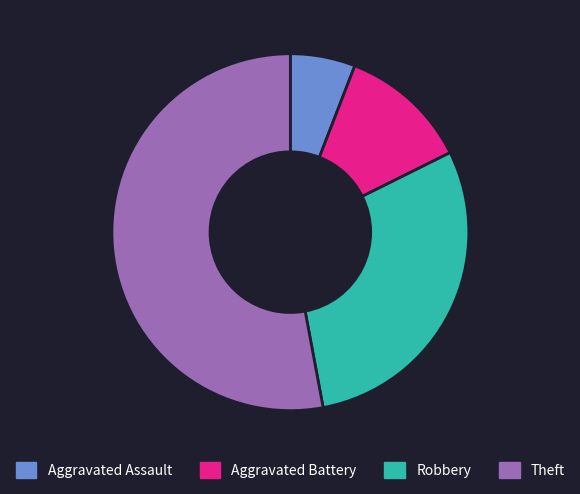

How many segments does this pie chart have?

4